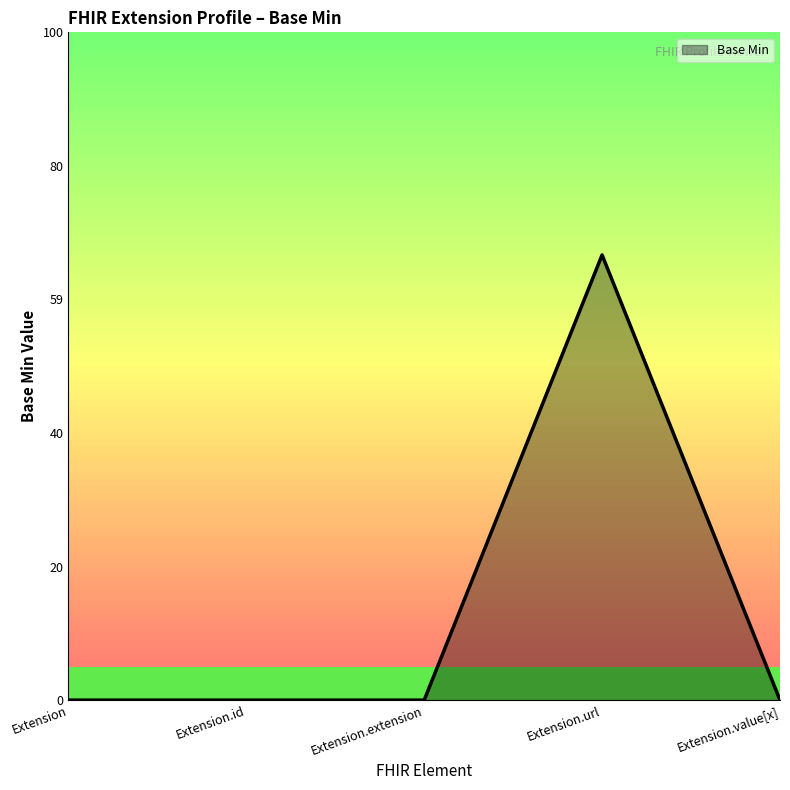

True or false: the data has more than 2 interior local peaks.

False